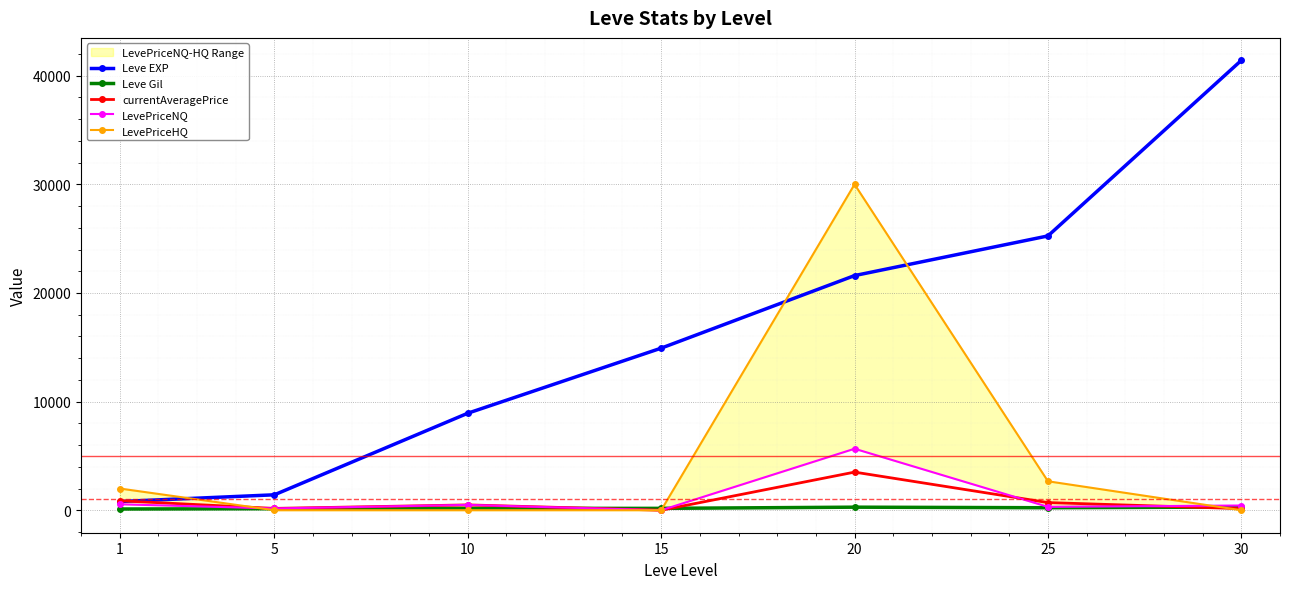

Is this an area chart (filled region under the line)?

No